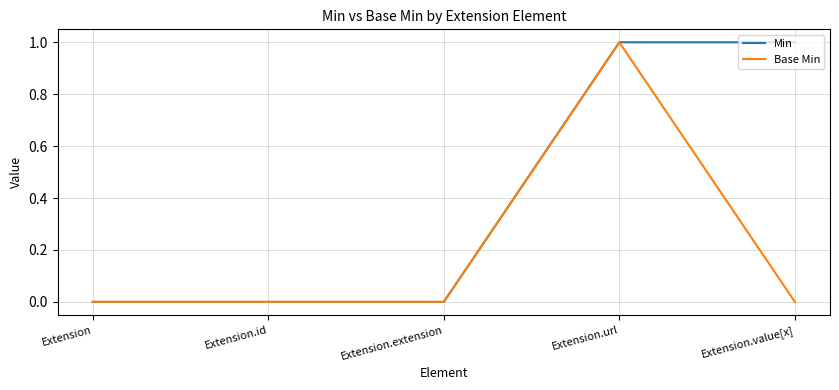

At Extension.value[x], list the series in order from largest to smallest.

Min, Base Min